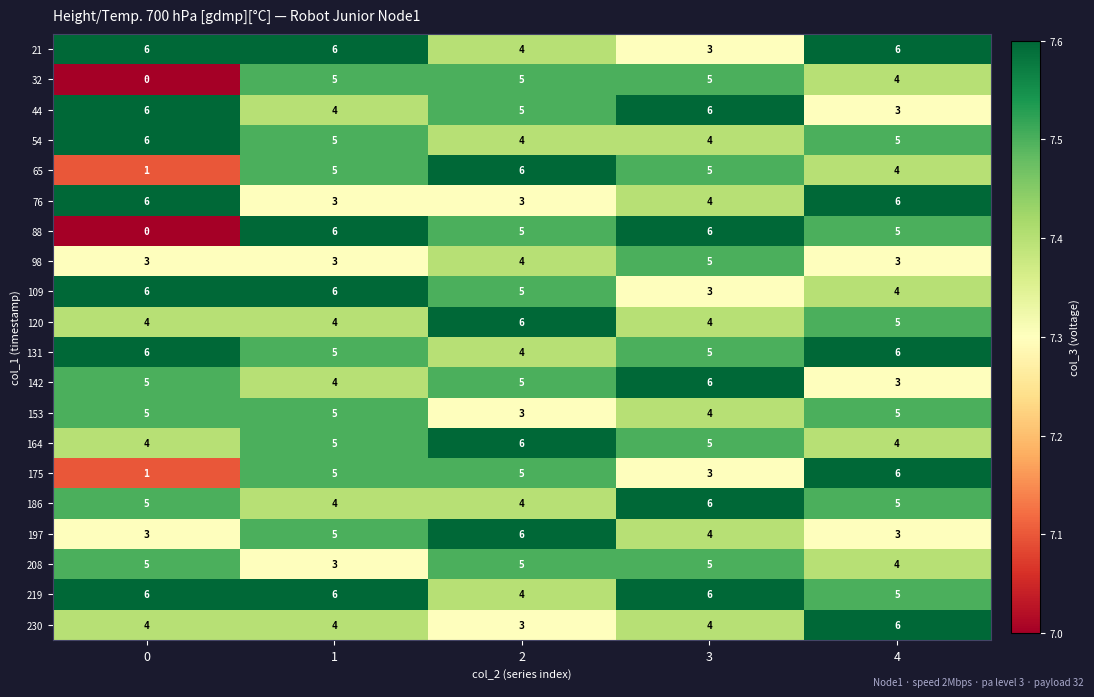

What is the difference between the highest and lowest values at 1?

3